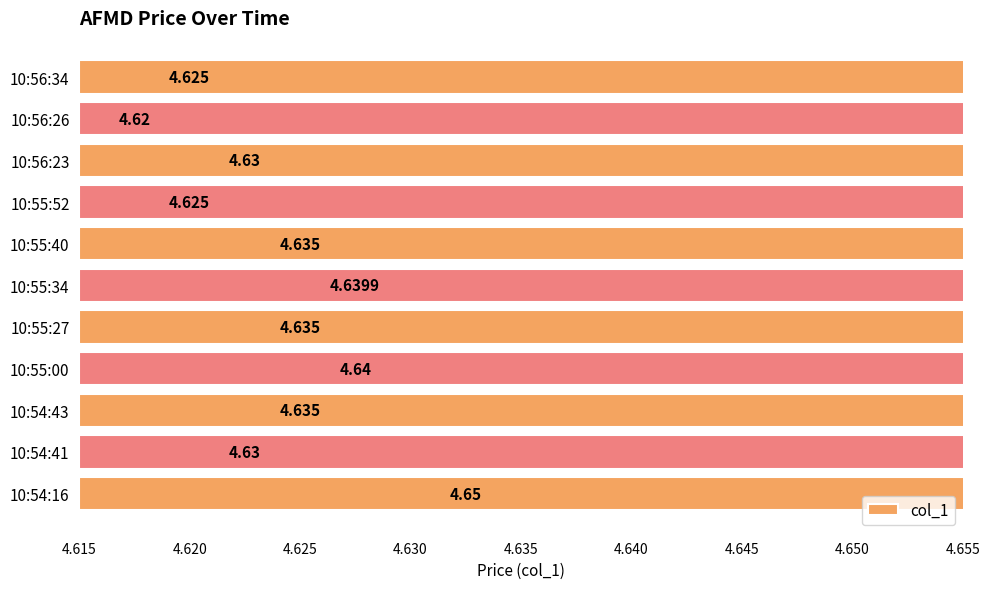

True or false: the data shows 4.6 at 10:55:00.

True